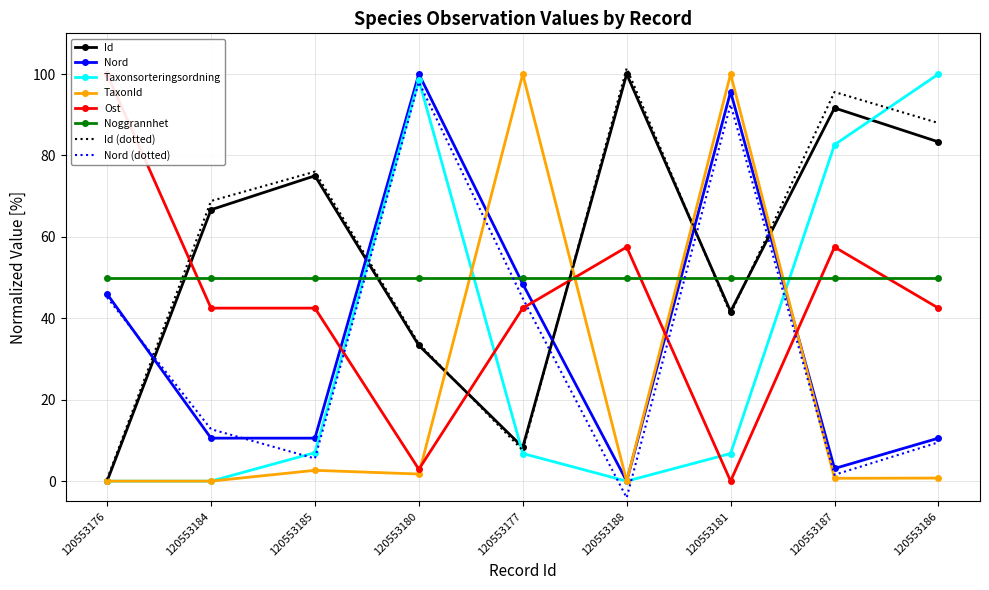

True or false: Nord and TaxonId cross at least once.

True